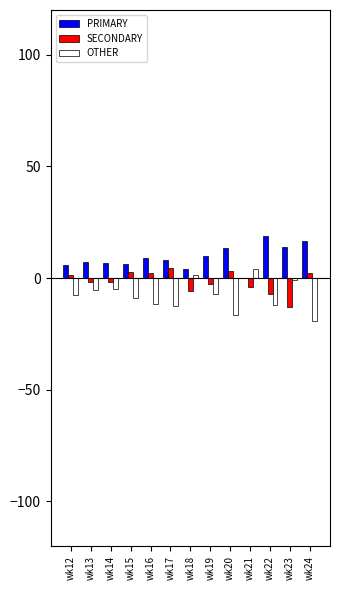

How many data points does each series have?

13